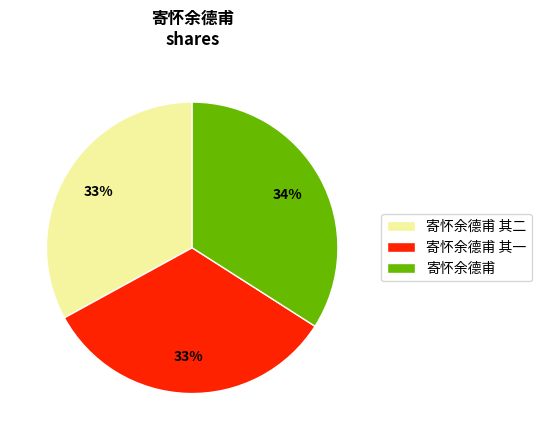

To the nearest percent, what portion does 寄怀余德甫 represent?

34%